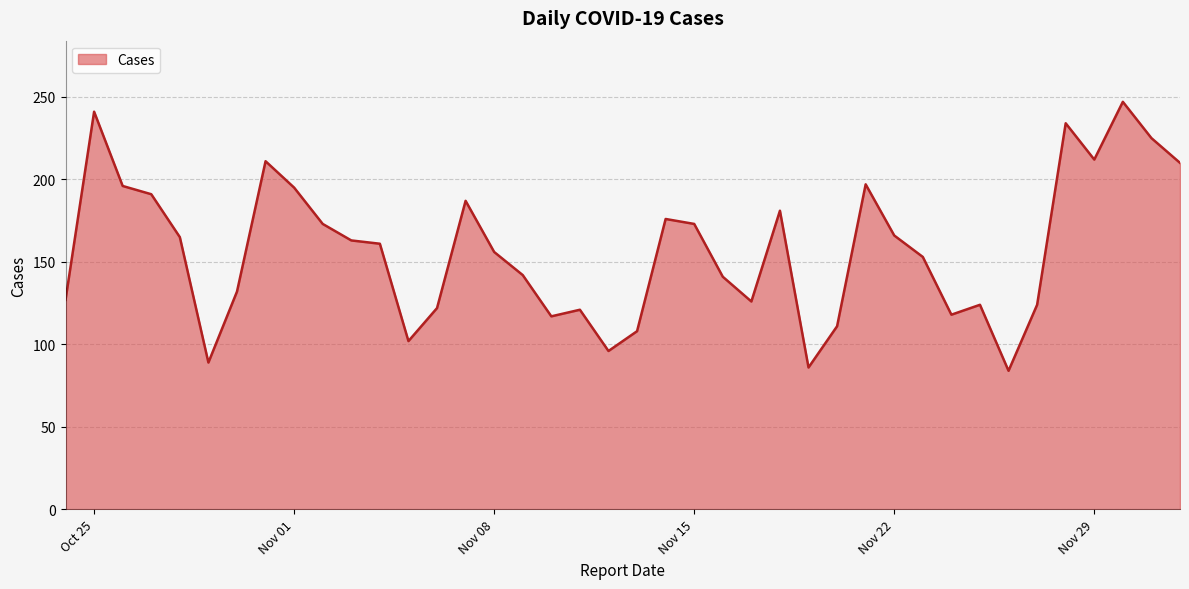

What is the smallest value displayed?

84